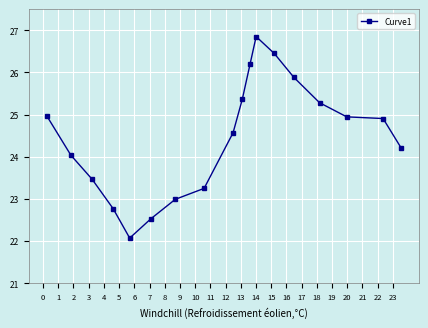

What is the difference between the maximum and minimum values?

4.8